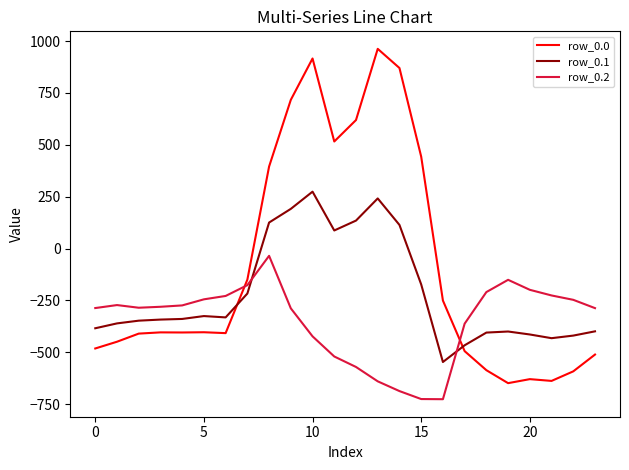

How many positive values does the row_0.0 series have?

8